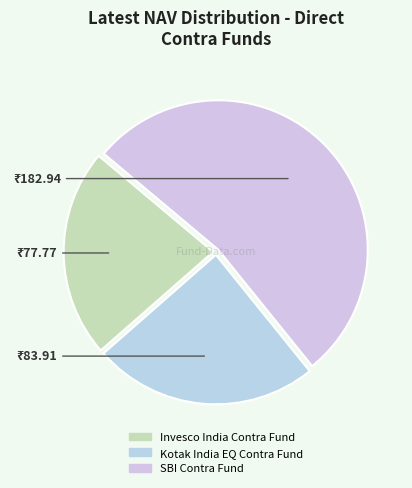

How many slices are in this pie chart?

3